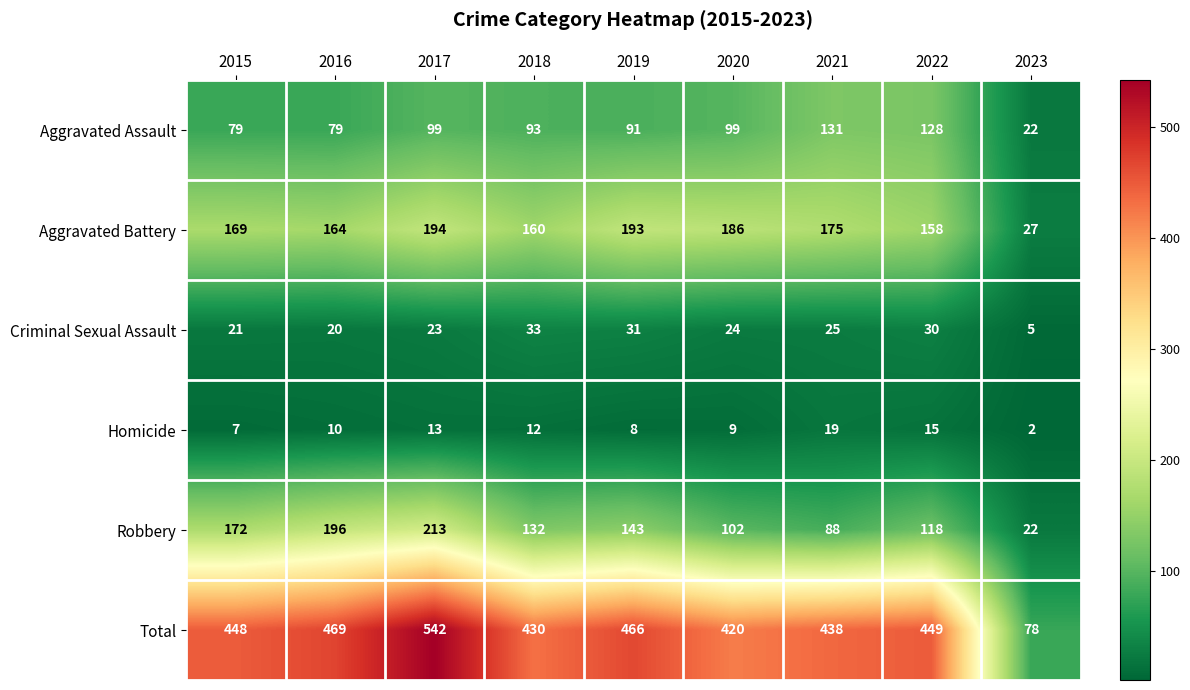

What is the difference between the maximum and second lowest values in the Criminal Sexual Assault series?

13